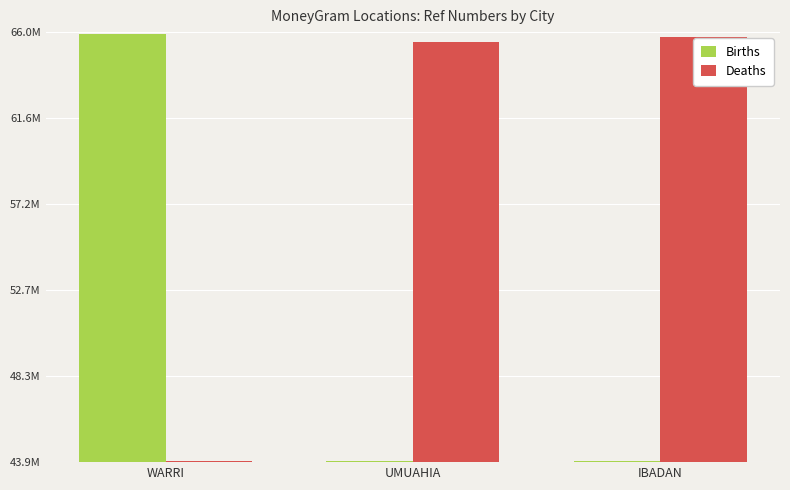

Reading right to left, list all the values displayed in this chart.

Births: IBADAN=43937509	UMUAHIA=43974834	WARRI=65897627
Deaths: IBADAN=65750227	UMUAHIA=65486821	WARRI=43950463